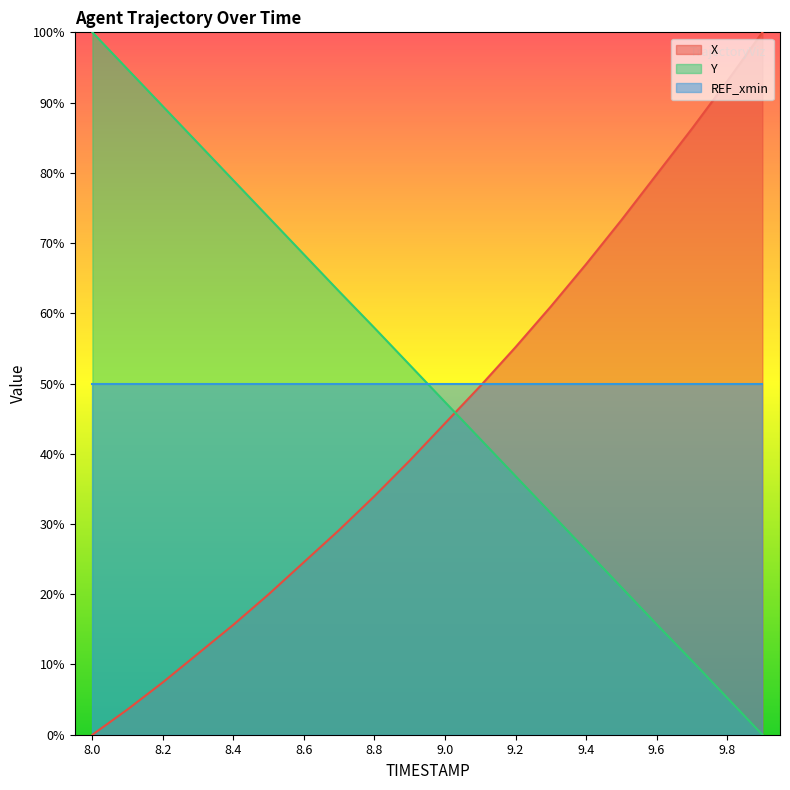

What is the value of the X point at the 17th from the left?

79.8